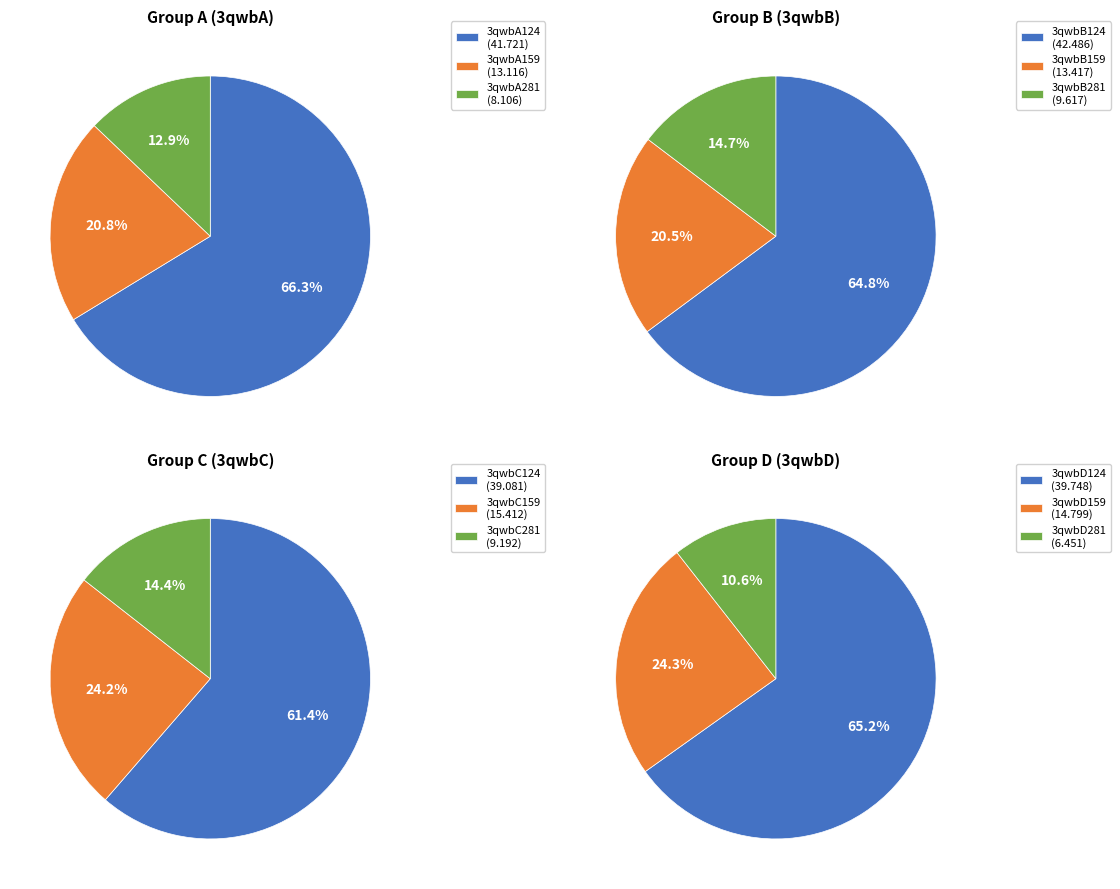

Count the number of slices in the pie.

12